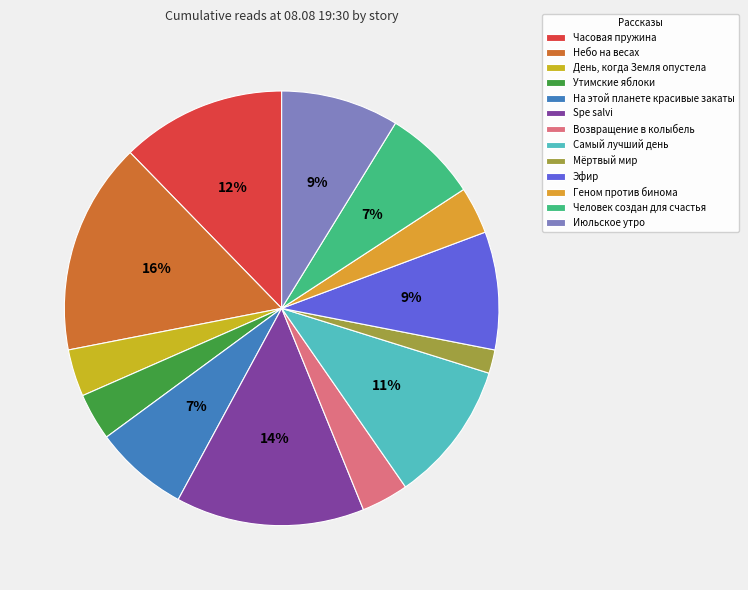

What portion of the pie excludes Эфир?

91.2%